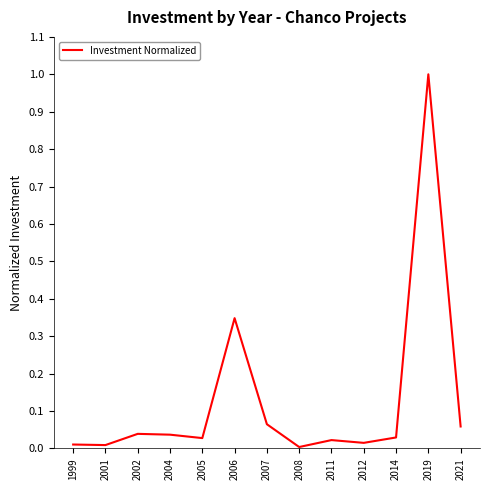

True or false: the data shows 1.0 at 2019.

True